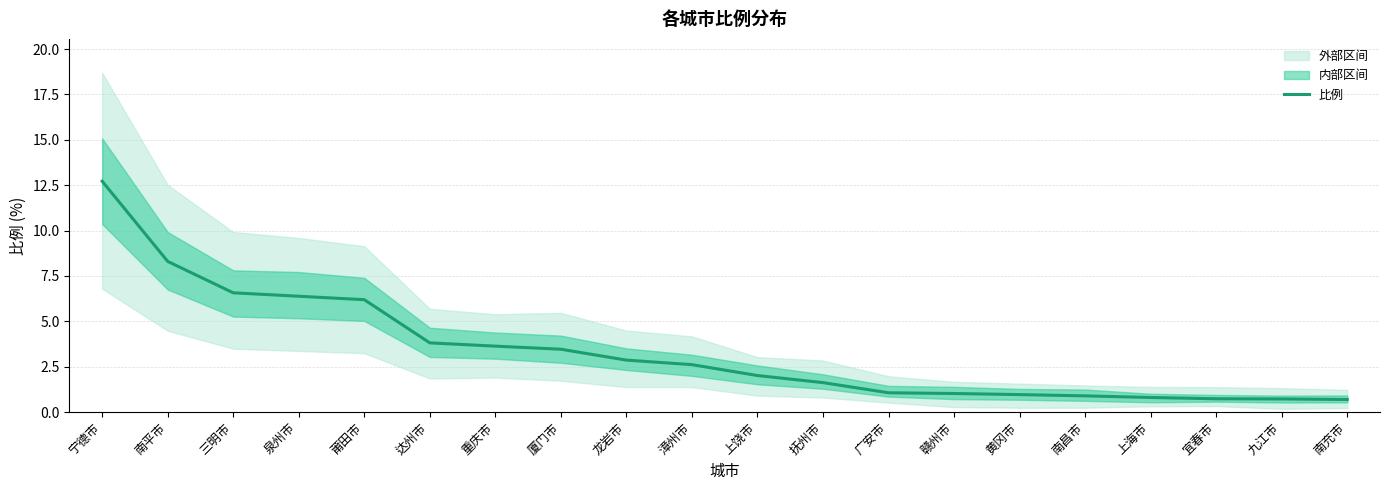

What is the difference between the maximum and second lowest values?

12.0